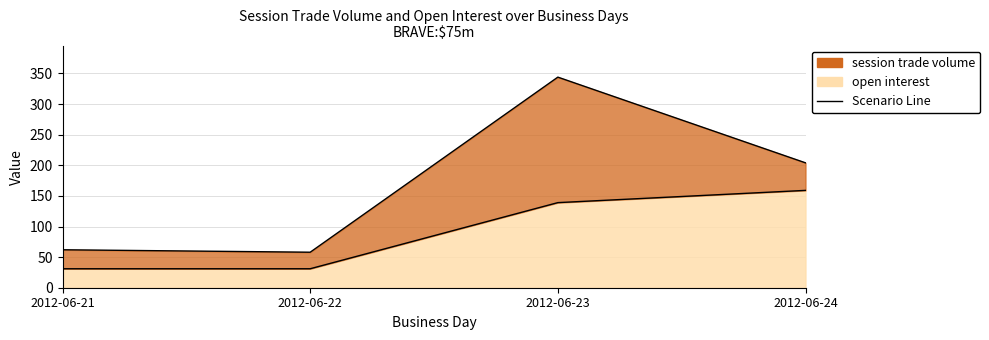

What is the change in value from 2012-06-22 to 2012-06-24?

+128